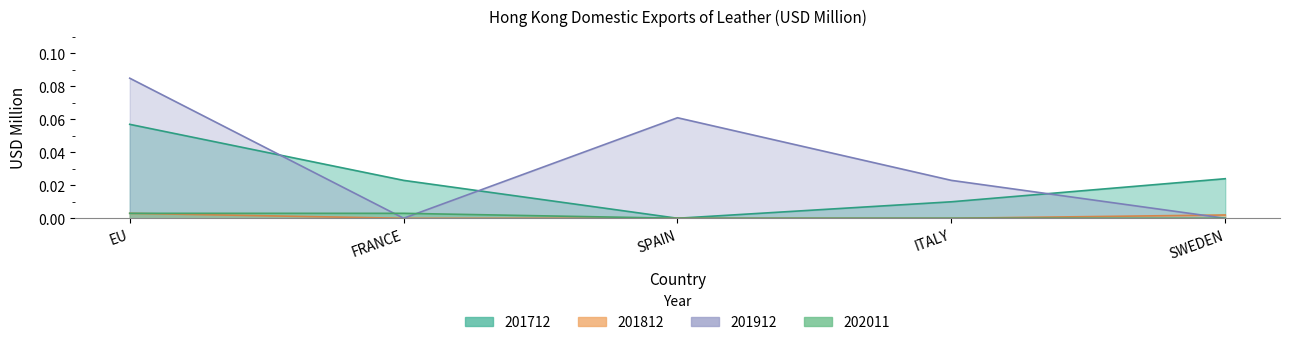

The 202011 series shows 0.0 at FRANCE. True or false?

True